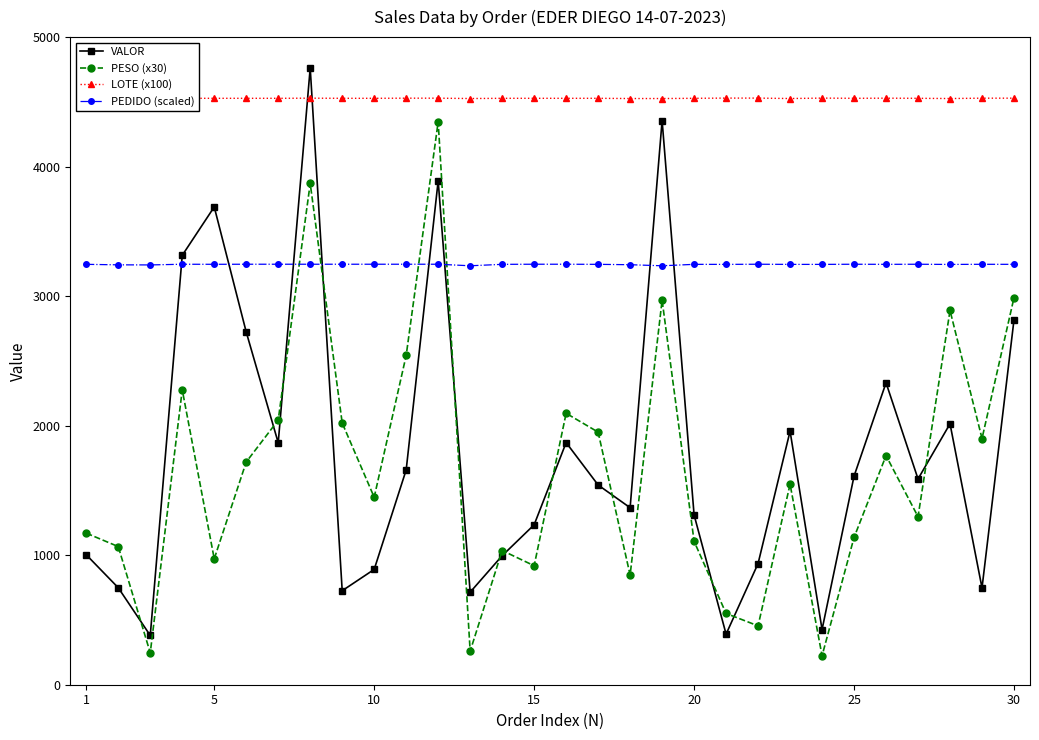

What are all the series names shown in the legend?

VALOR, PESO (x30), LOTE (x100), PEDIDO (scaled)